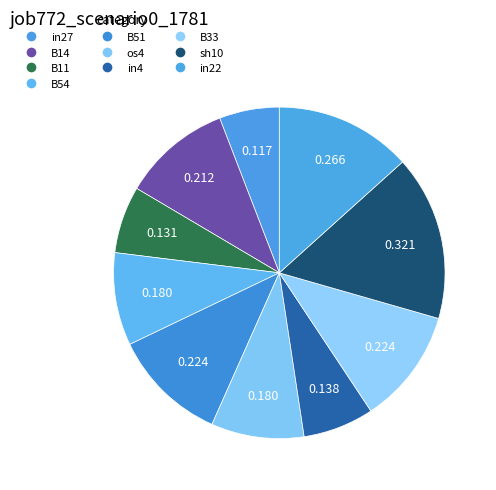

Which slice is the largest?

sh10